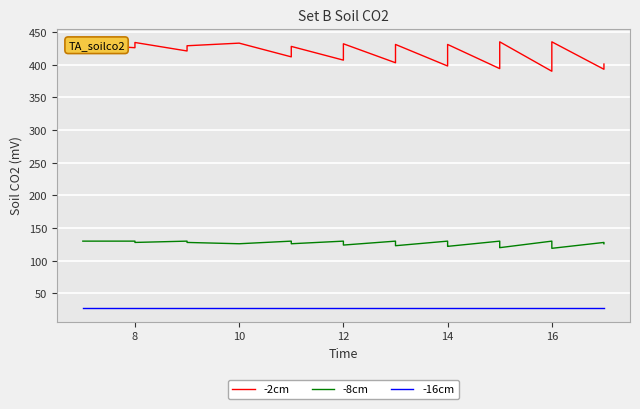

How many values in the -8cm series are below 127?

20